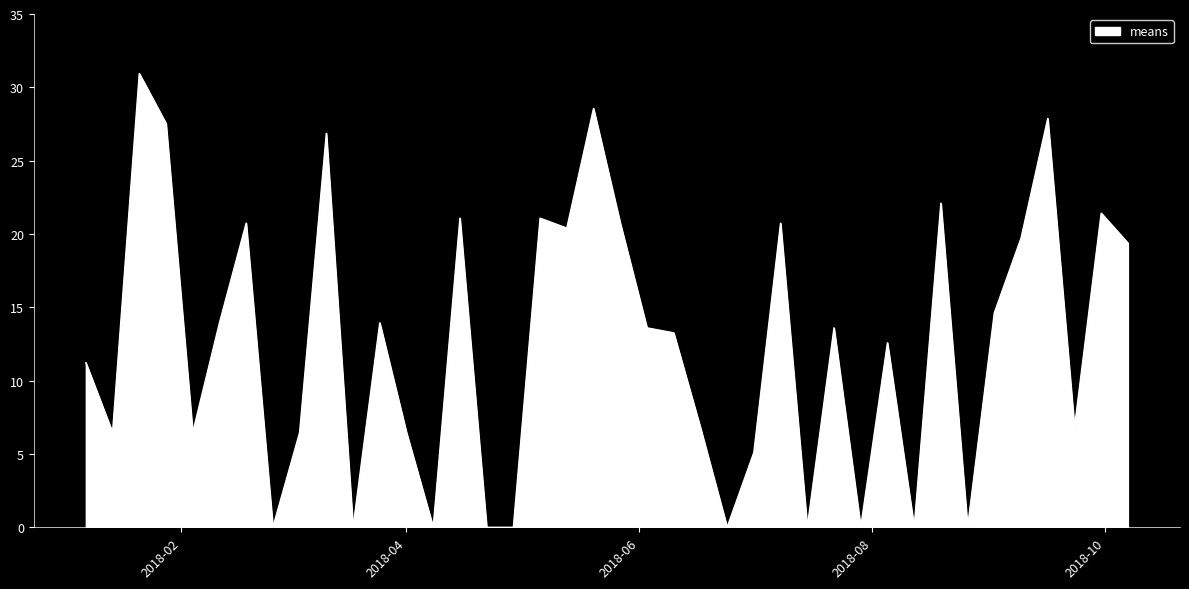

What is the difference between the maximum and minimum values?

30.9